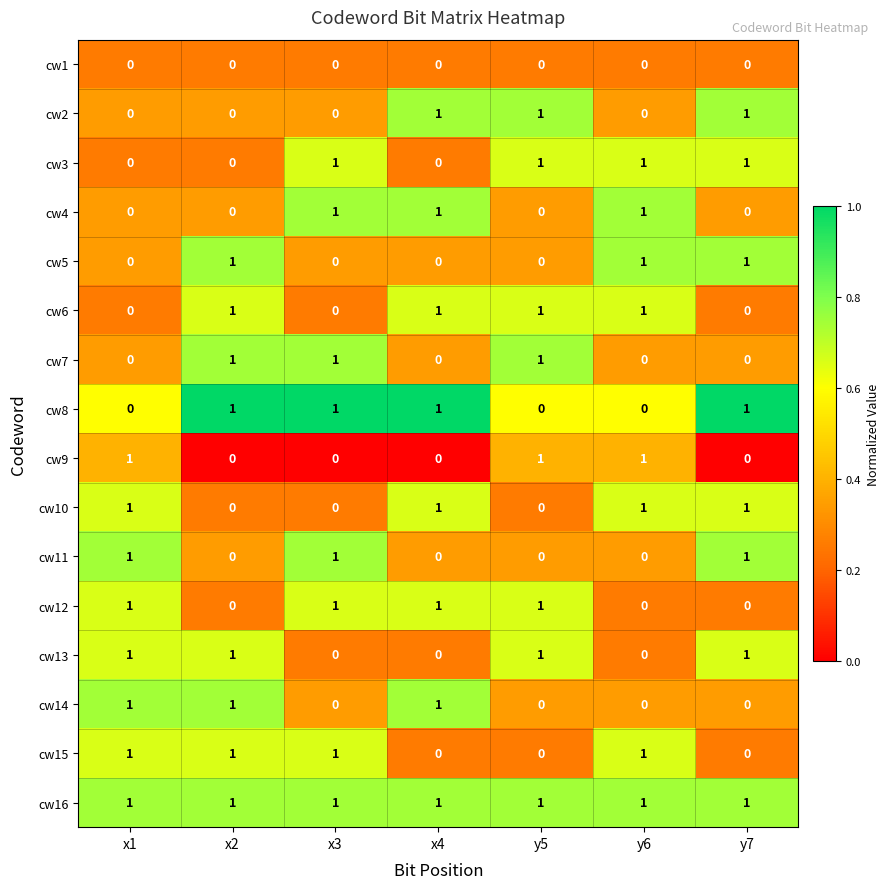

What is the sum of all cw10 values?

4